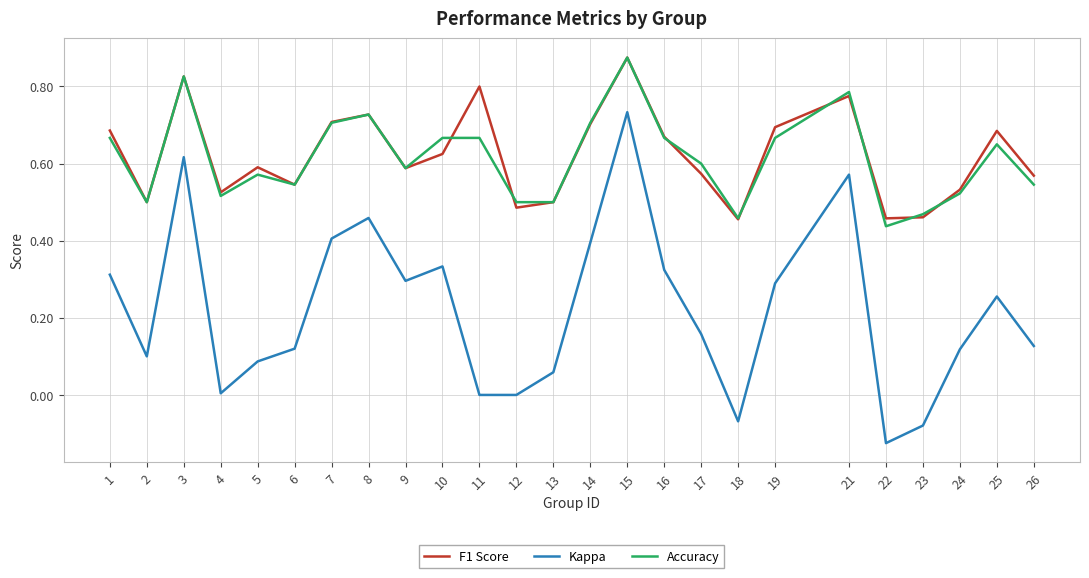

Which category has the lowest value in the Kappa series?

22